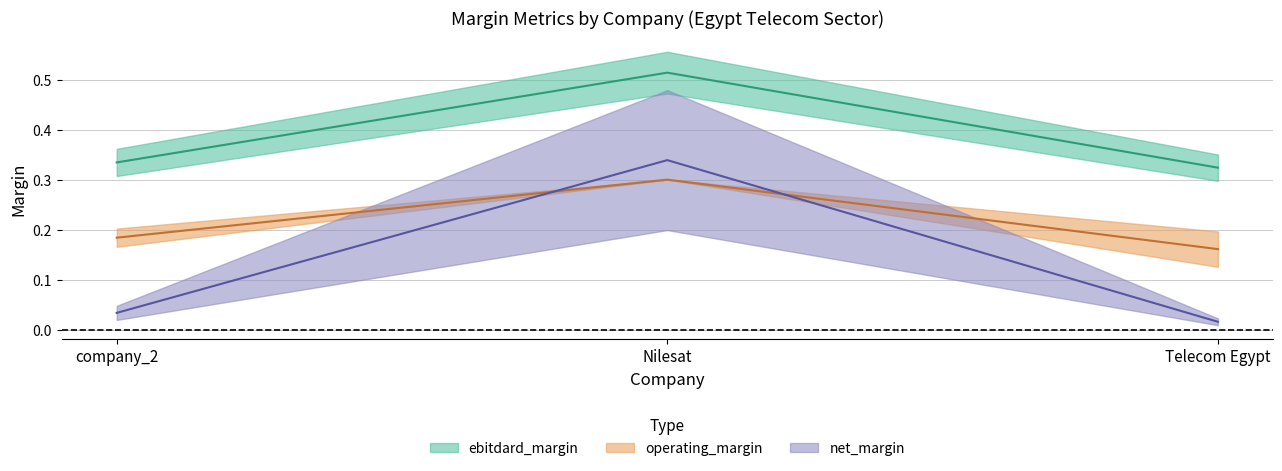

How many lines are shown in the chart?

3